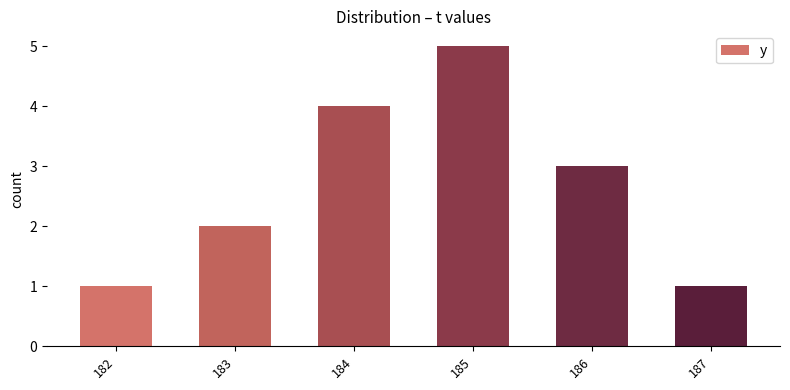

What is the minimum value shown in the chart?

1